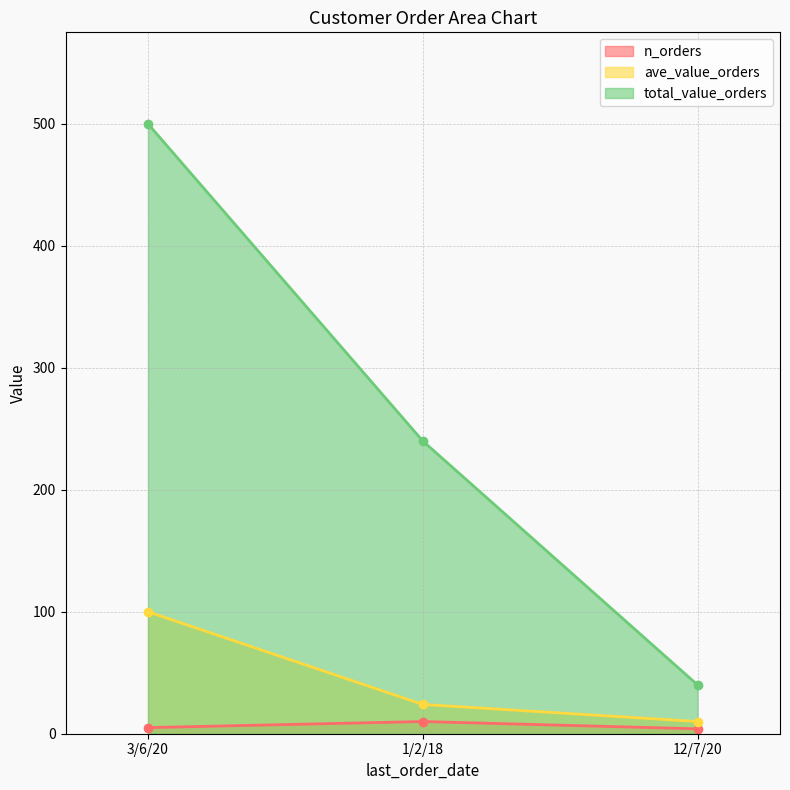

Rank the series at 3/6/20 from lowest to highest value.

n_orders, ave_value_orders, total_value_orders